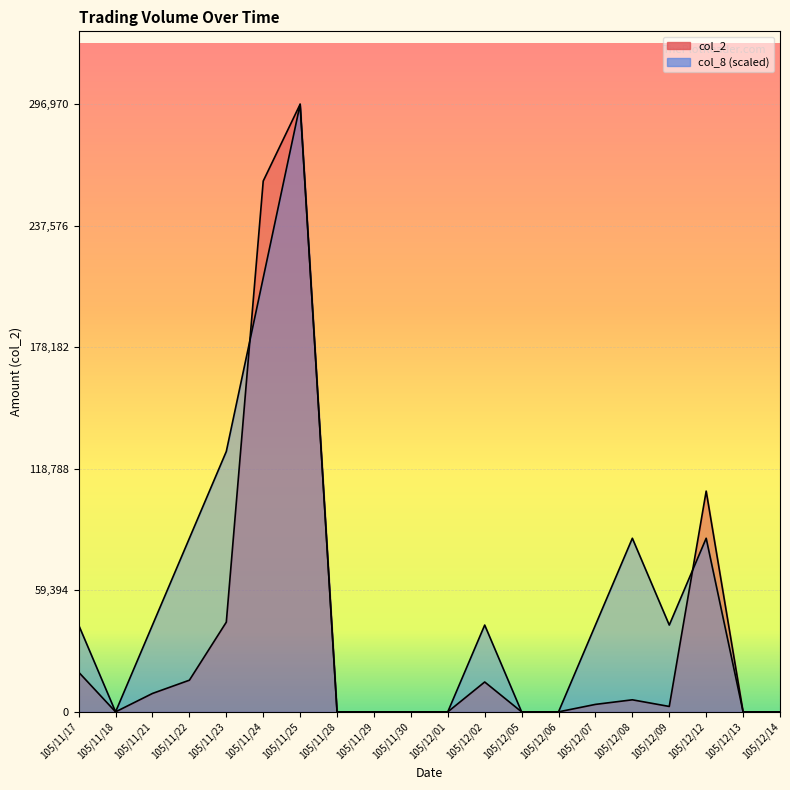

What position from the left is 105/12/01?

11